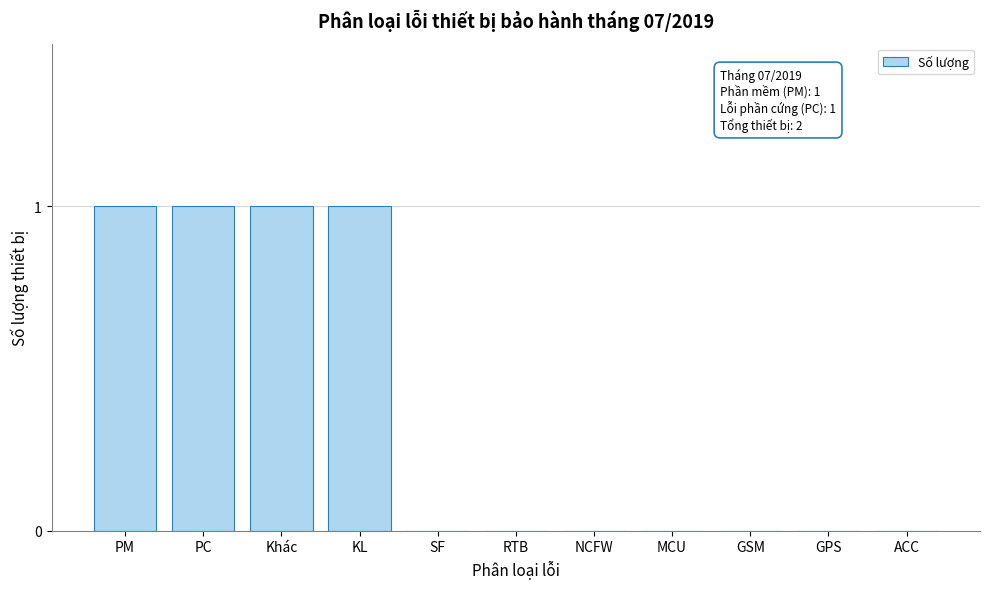

Reading right to left, what are all the values shown in this chart?

ACC=0	GPS=0	GSM=0	MCU=0	NCFW=0	RTB=0	SF=0	KL=1	Khác=1	PC=1	PM=1